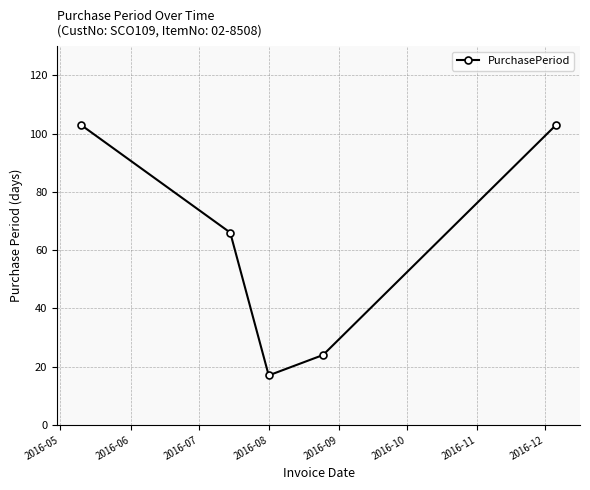

How many data points are less than 66?

2